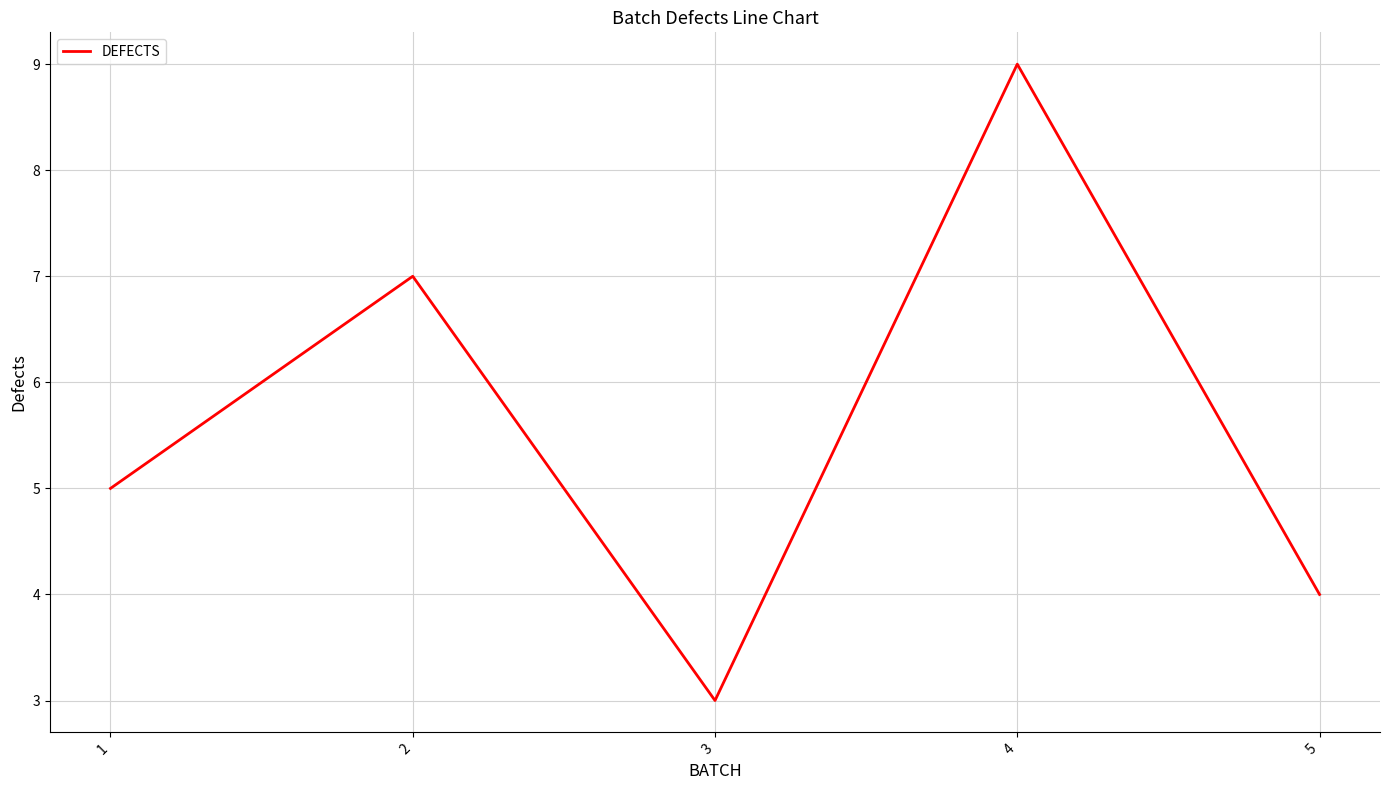

What is the sum of all values?

28